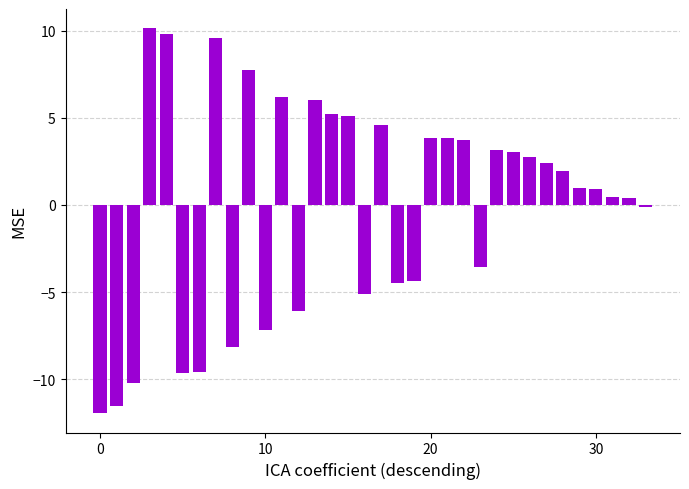

How many series are shown in this chart?

1